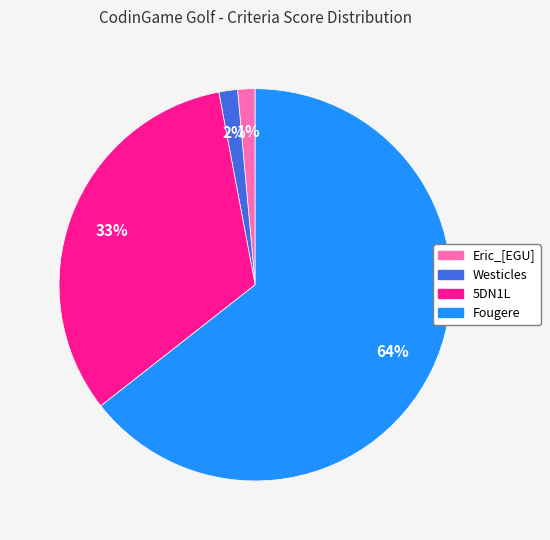

Between 5DN1L and Fougere, which is larger?

Fougere